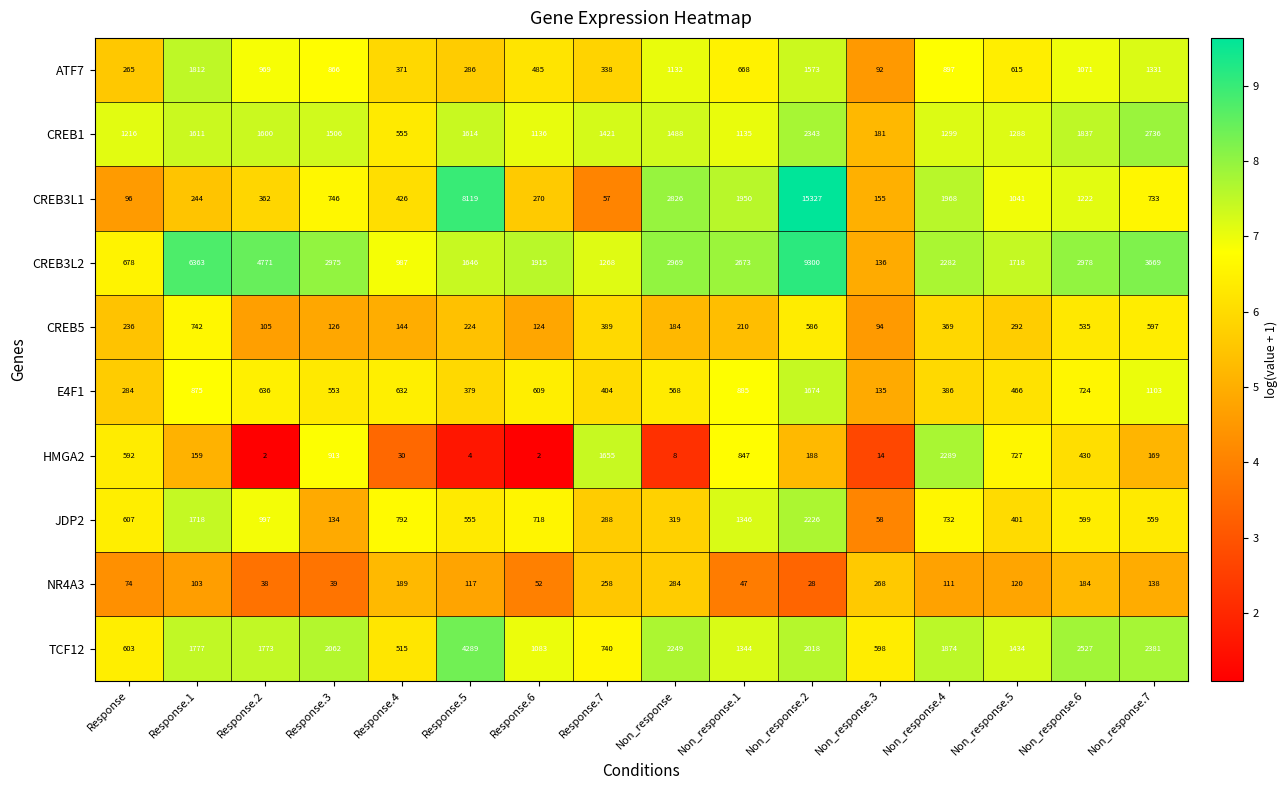

What is the difference between the maximum and minimum values in the TCF12 series?

3774